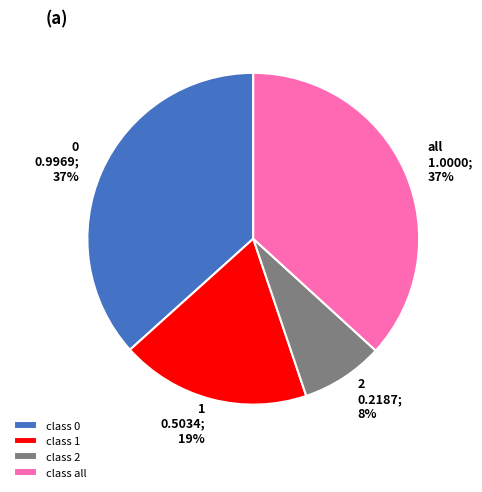

What is the smallest slice in the pie chart?

2